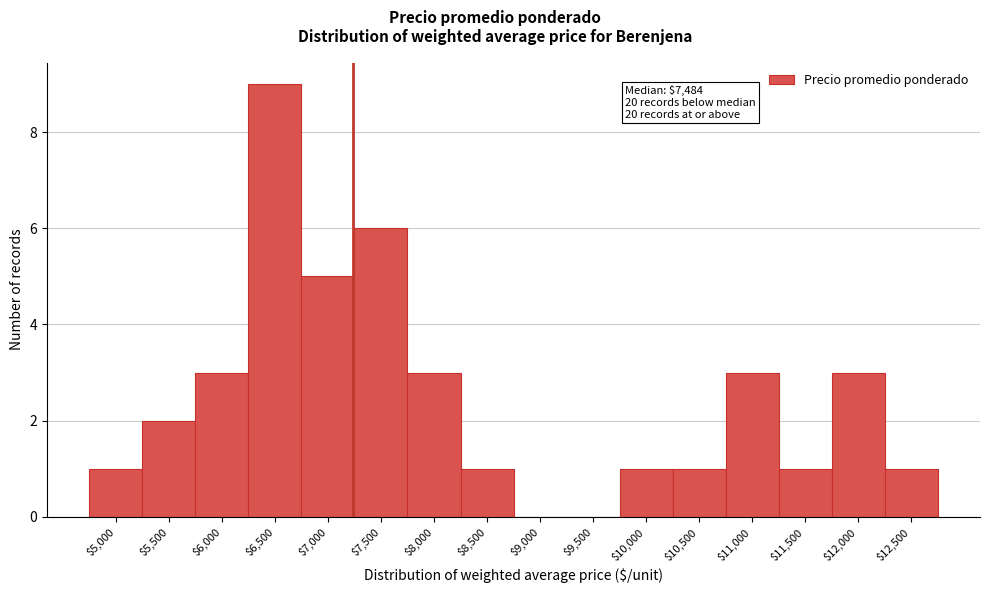

What is the greatest value displayed?

9